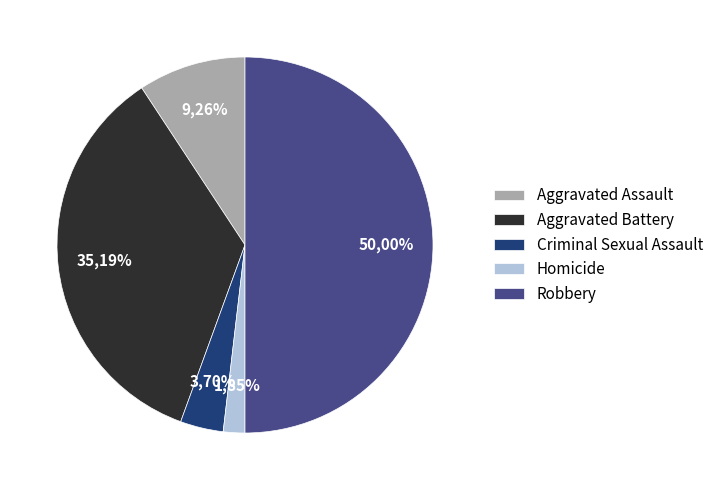

Is the sum of Homicide and Criminal Sexual Assault greater than half?

No